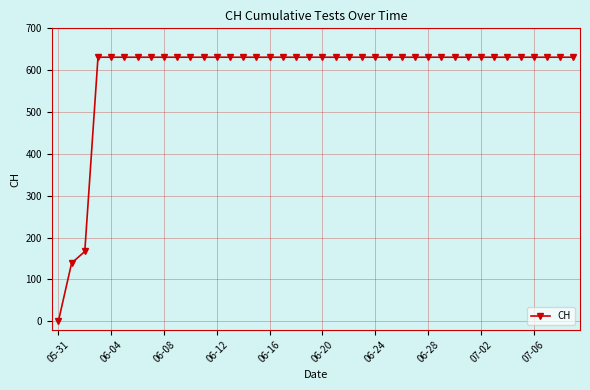

What is the maximum value shown in the chart?

631